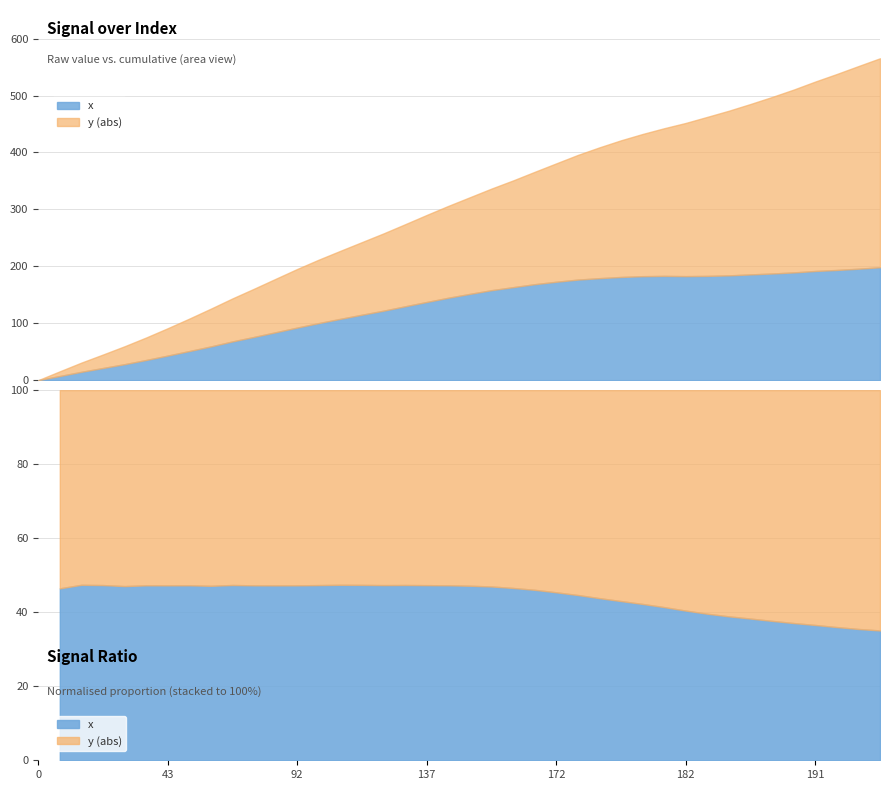

Count the number of data series in this chart.

2